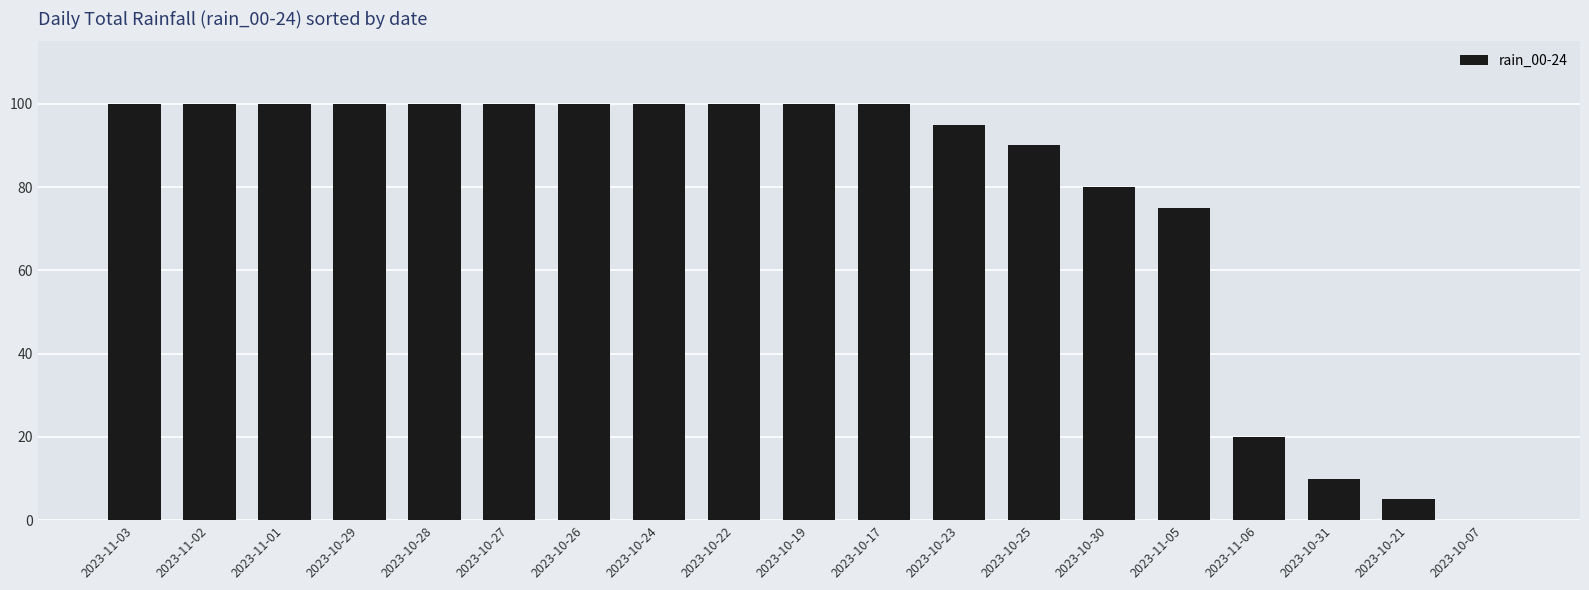

What is the sum of all values?

1475